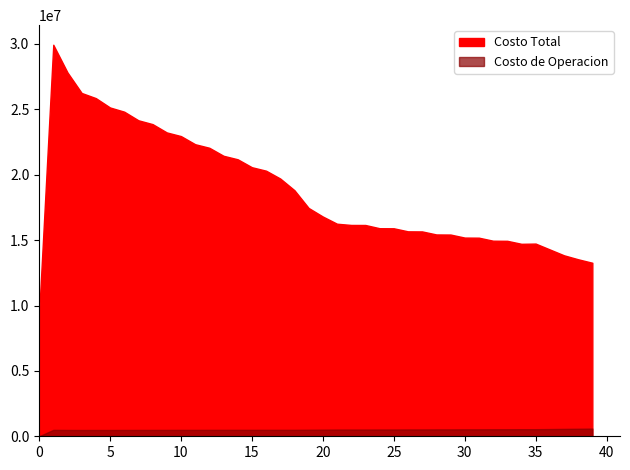

Which has a higher value, 8 or 11?

8